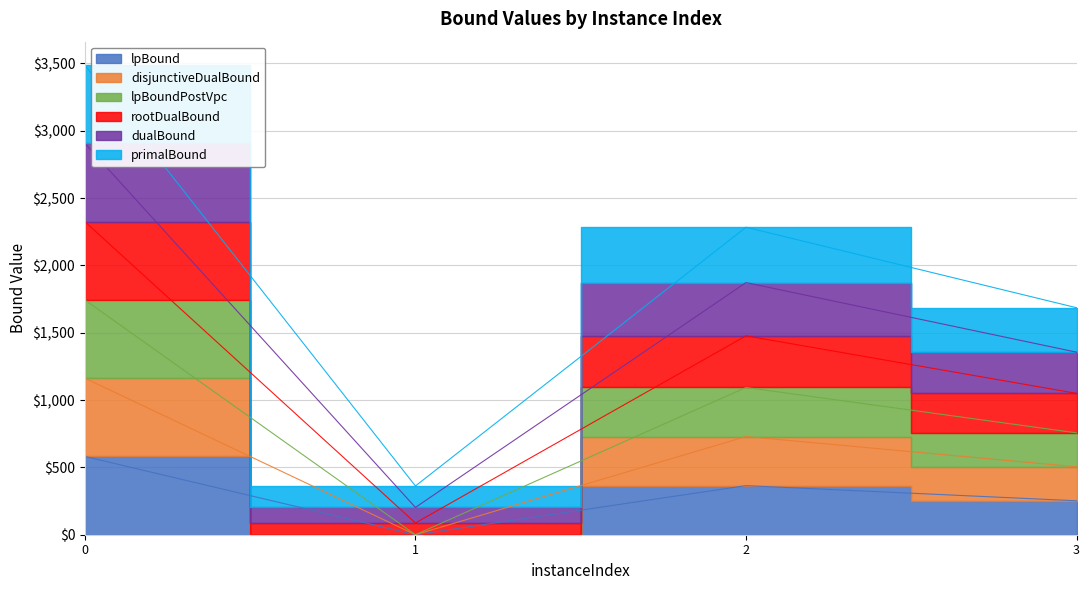

True or false: lpBoundPostVpc has more than 2 points higher than both neighbors.

False